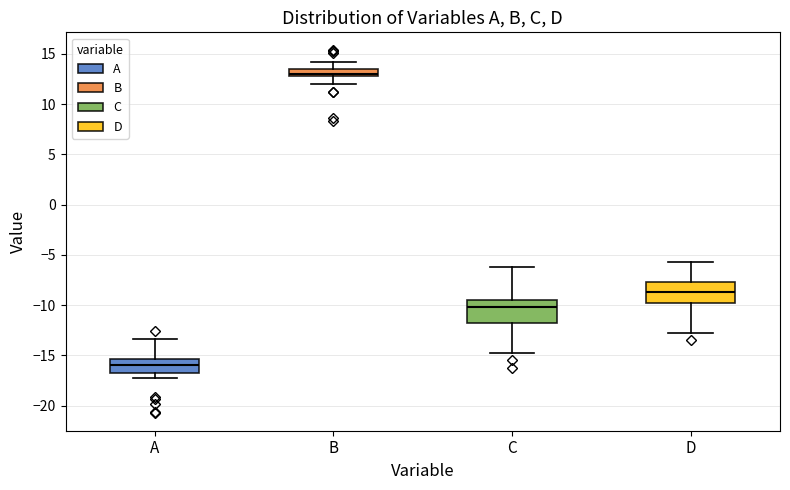

Which box has the lowest median line?

A